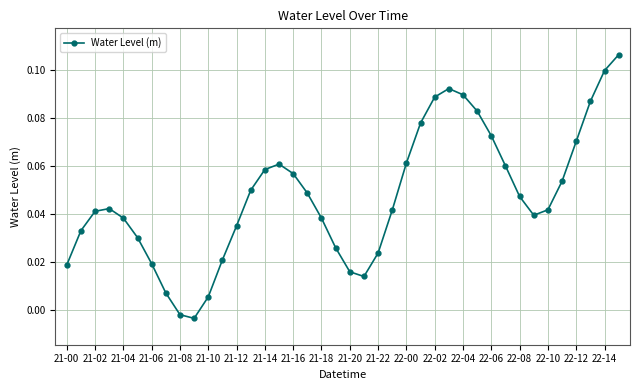

What is the sum of all values?

1.9